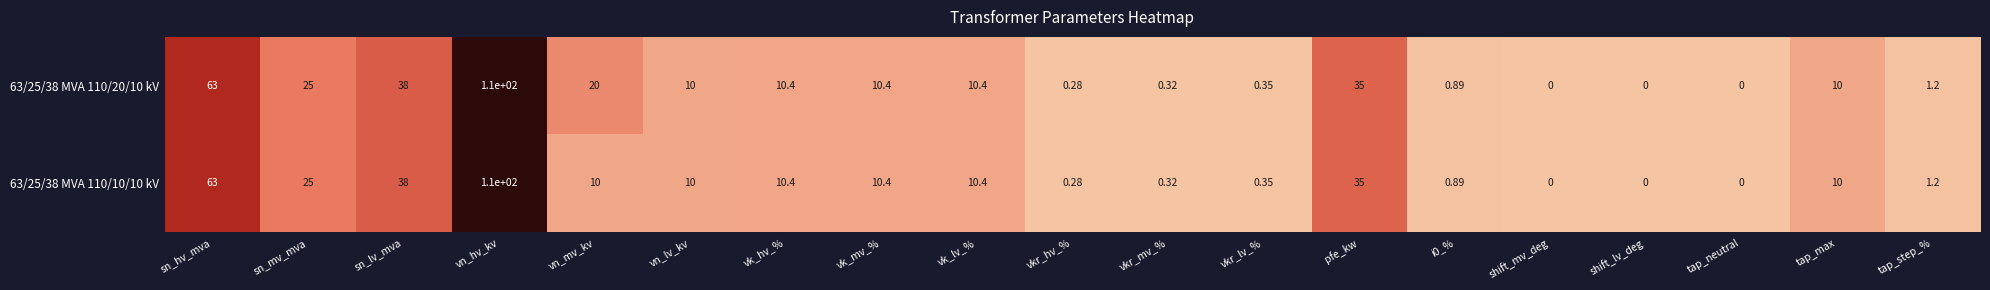

At which label is 63/25/38 MVA 110/20/10 kV closest to 55?

sn_hv_mva